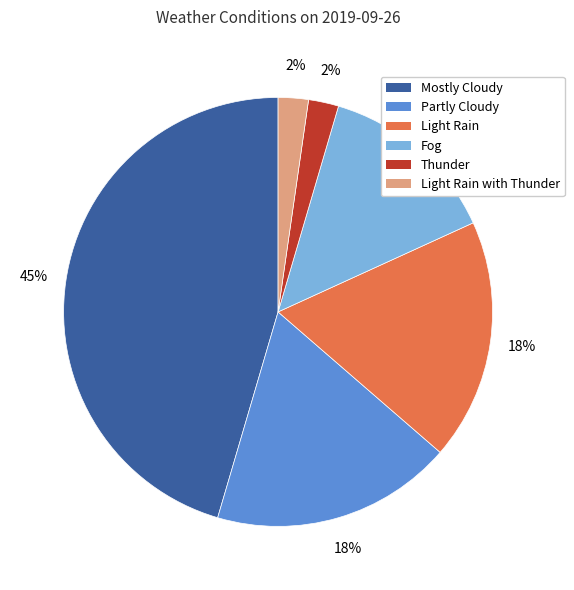

To the nearest percent, what is the difference between the largest and smallest slice percentages?

43%